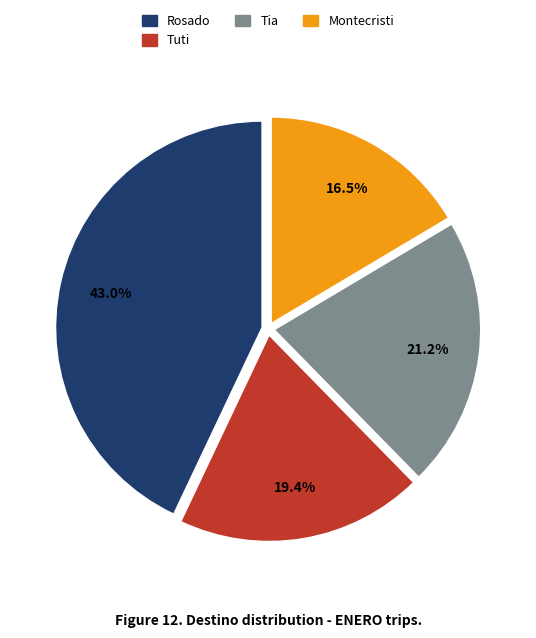

Does Tuti represent more than half of the total?

No